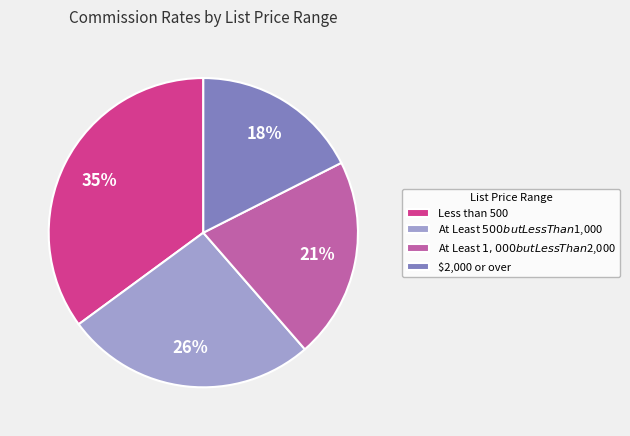

Combined, do $2,000 or over and Less than 500 account for over 50%?

Yes